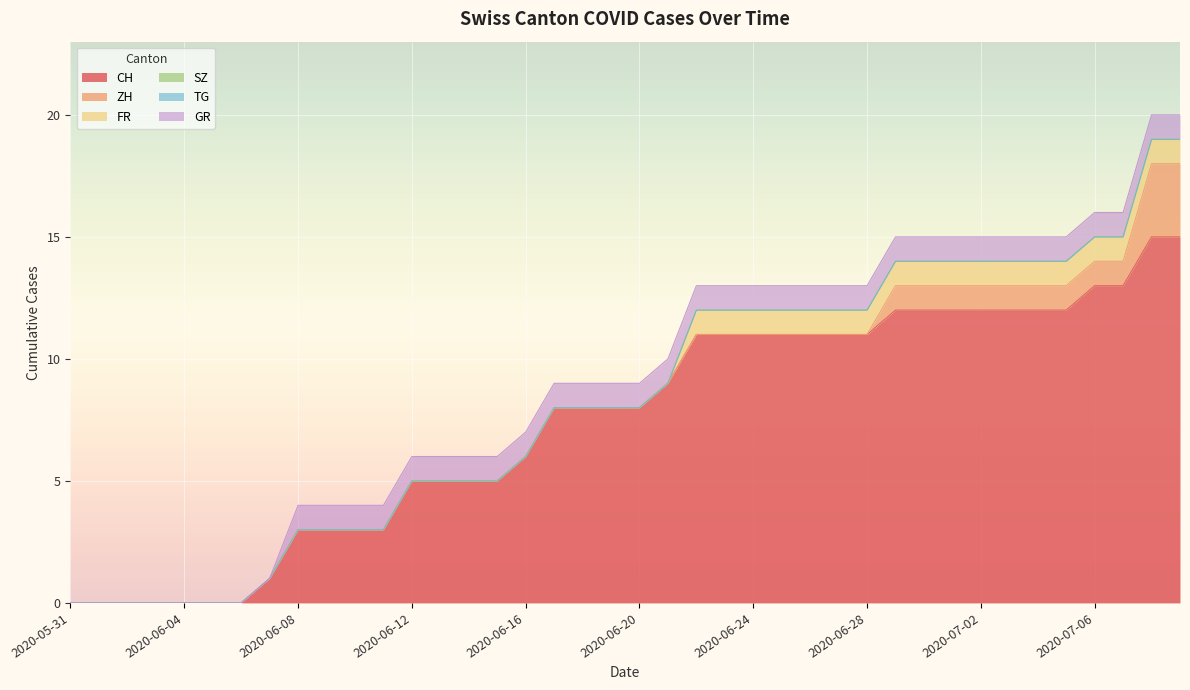

Where is CH nearest to the value 7?

2020-06-16